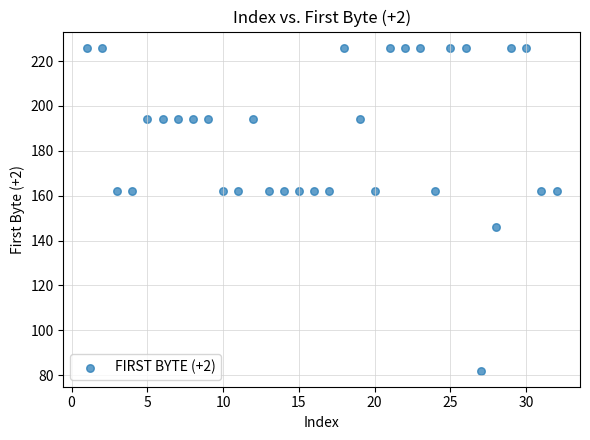

What is the range of Y values (max minus min)?

144